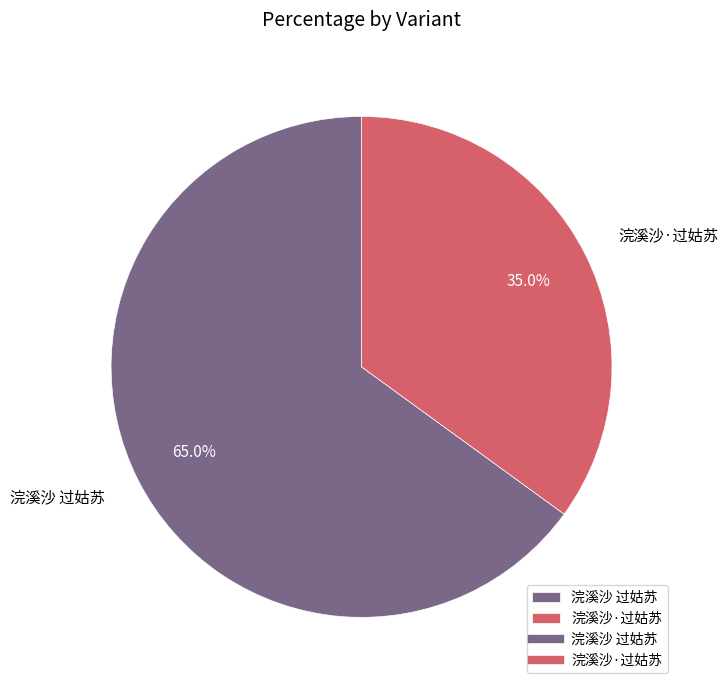

To the nearest percent, what is the combined percentage of 浣溪沙·过姑苏 and 浣溪沙 过姑苏?

100%